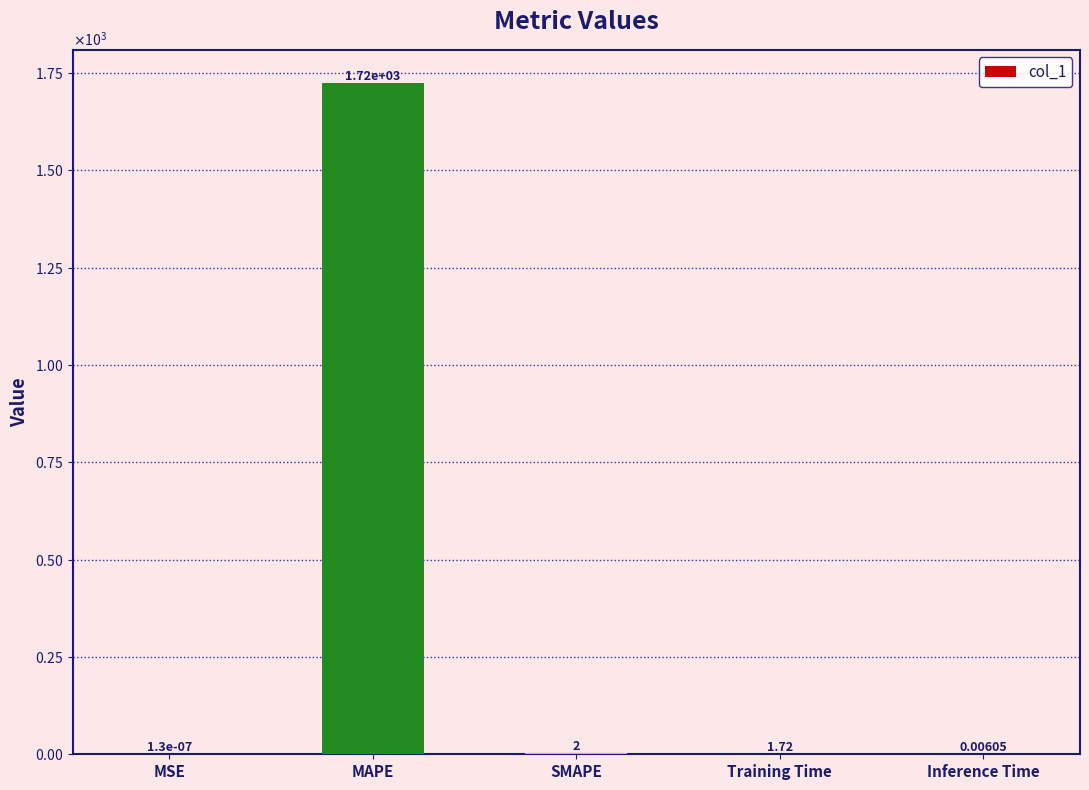

Rank the categories by value from lowest to highest.

MSE, Inference Time, Training Time, SMAPE, MAPE